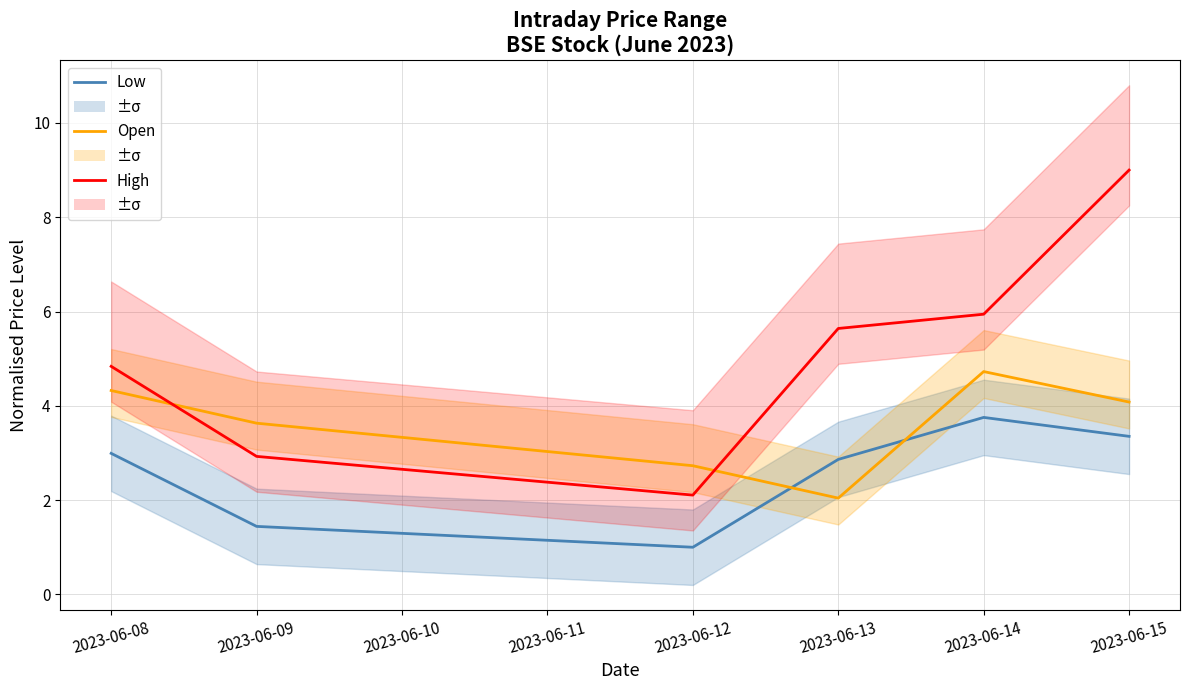

Which series changed the most between 2023-06-14 and 2023-06-15?

High